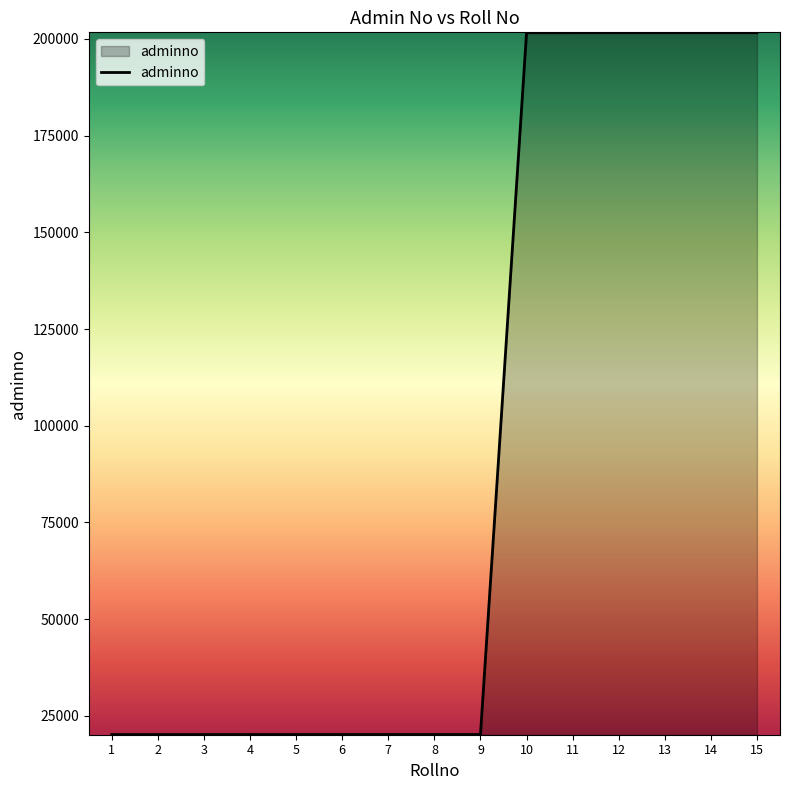

What value does the data have at 5?

20165